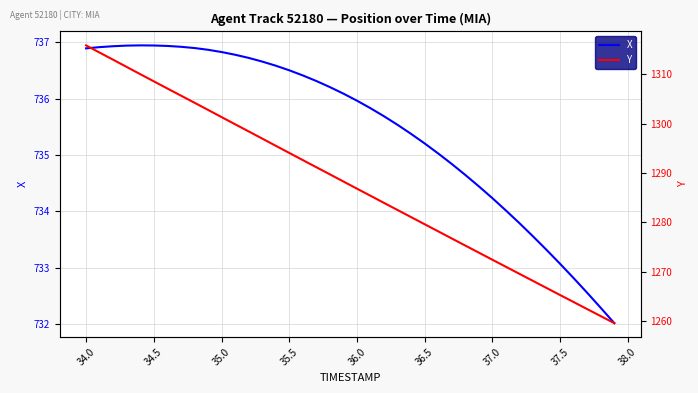

Count the number of data series in this chart.

2